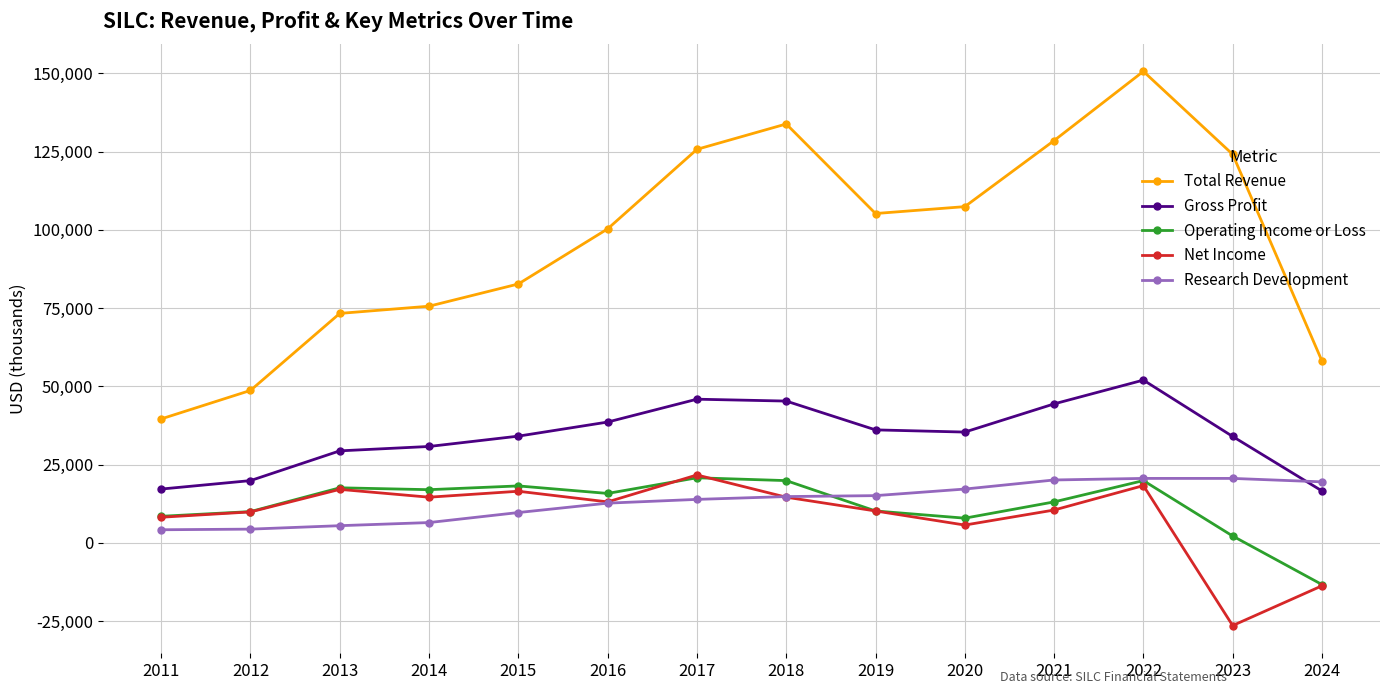

True or false: Total Revenue has more than 0 points higher than both neighbors.

True